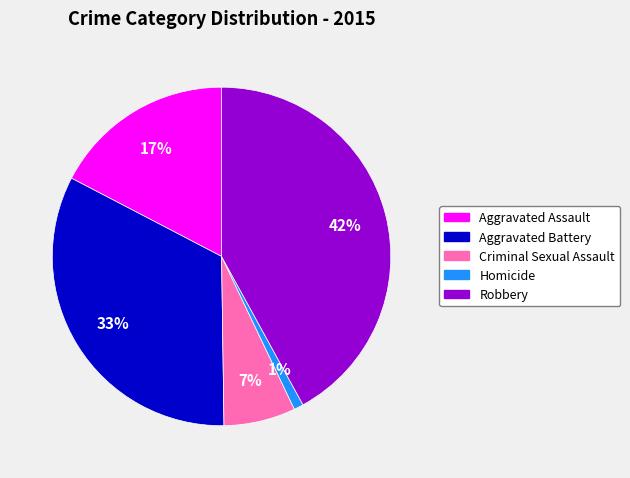

Is it true that Homicide is 1% of the pie?

True